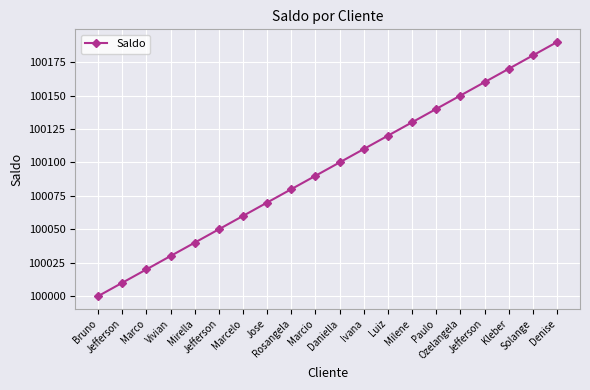

What is the ratio of the value at Daniella to the value at Jose?

1.0